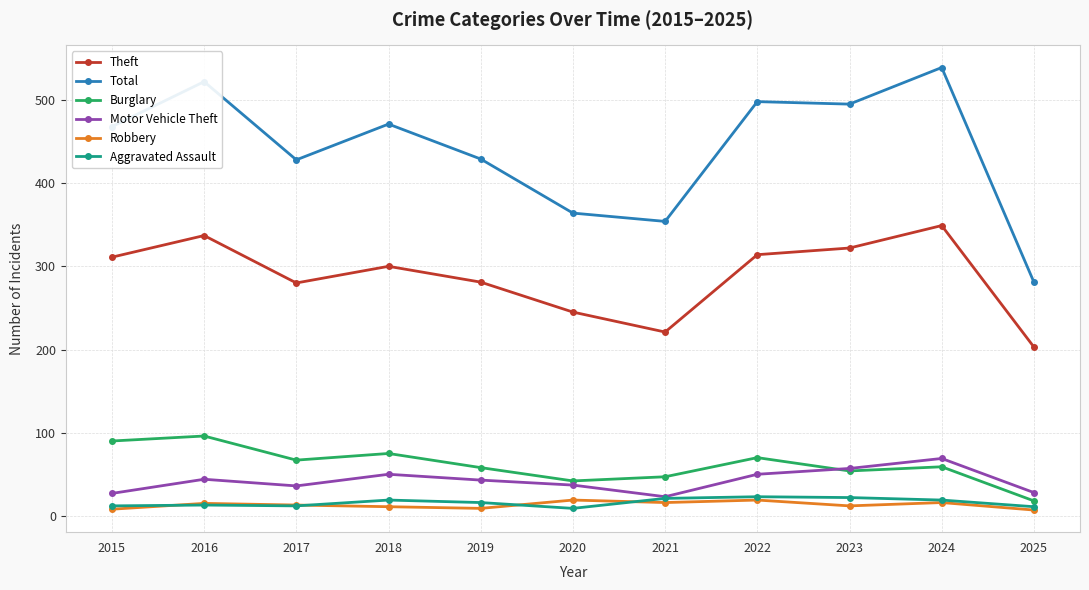

At how many categories does at least one series exceed 210?

11